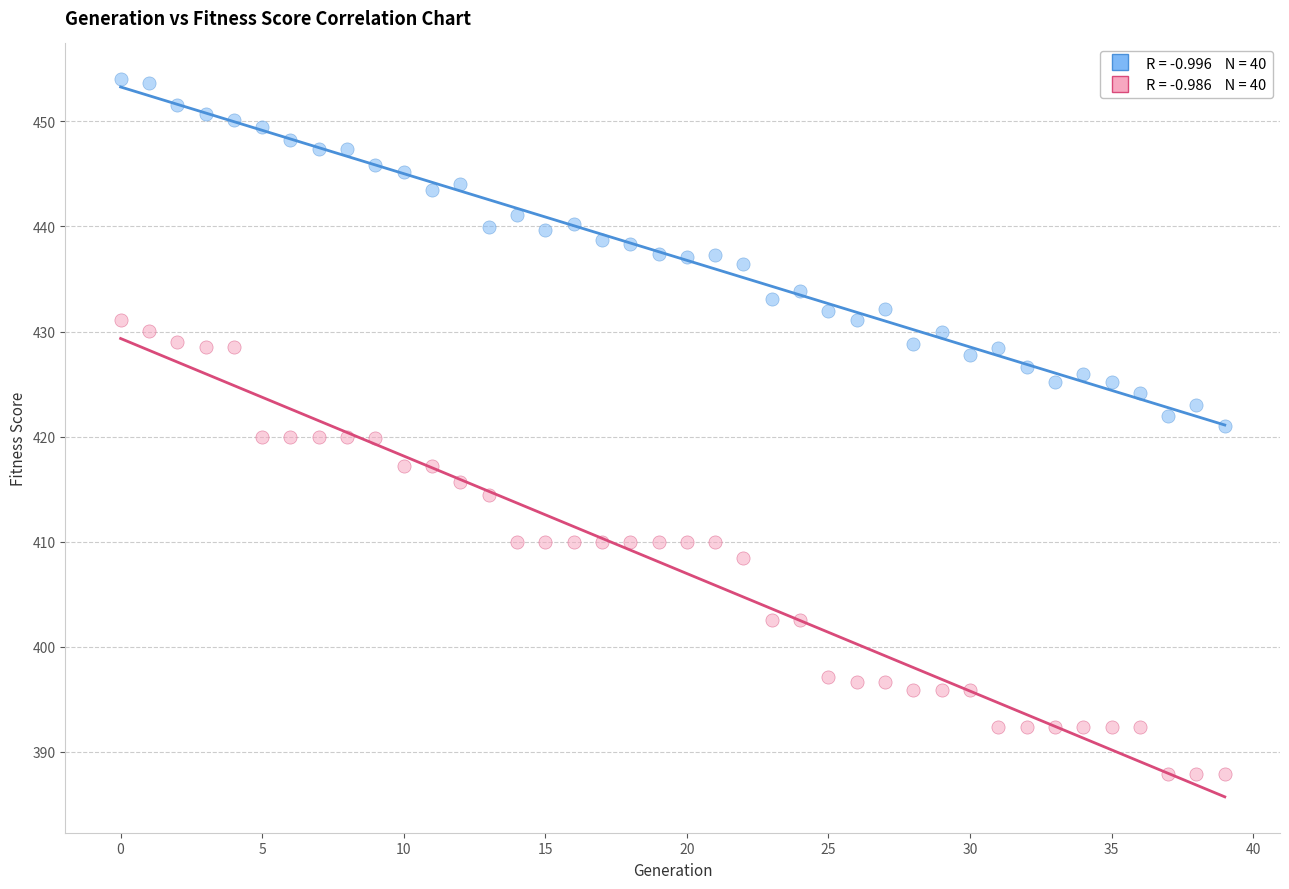

Across all data points, what is the range of Y values (max minus min)?

66.1